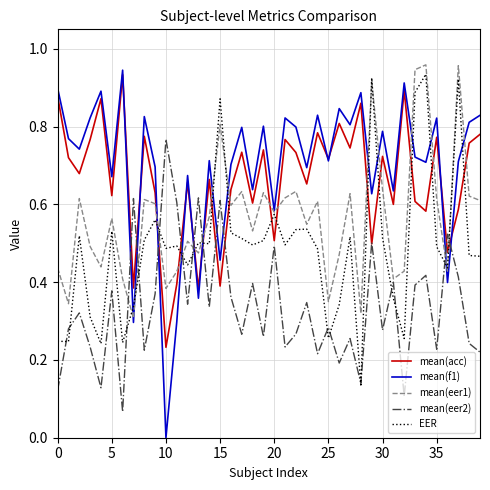

What is the sum of all mean(acc) values?

26.5